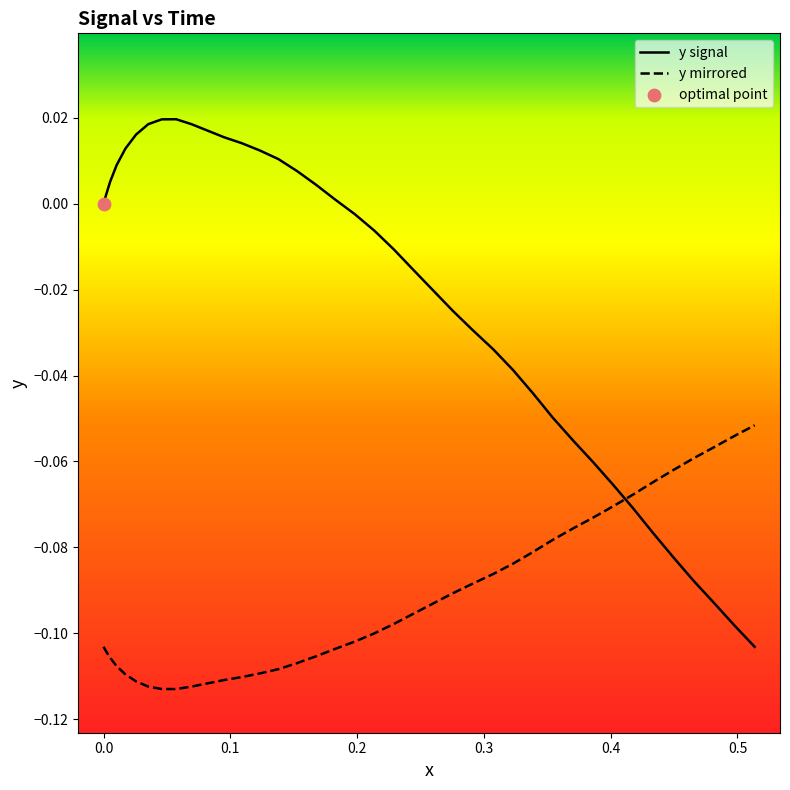

What are all the series names shown in the legend?

y signal, y mirrored